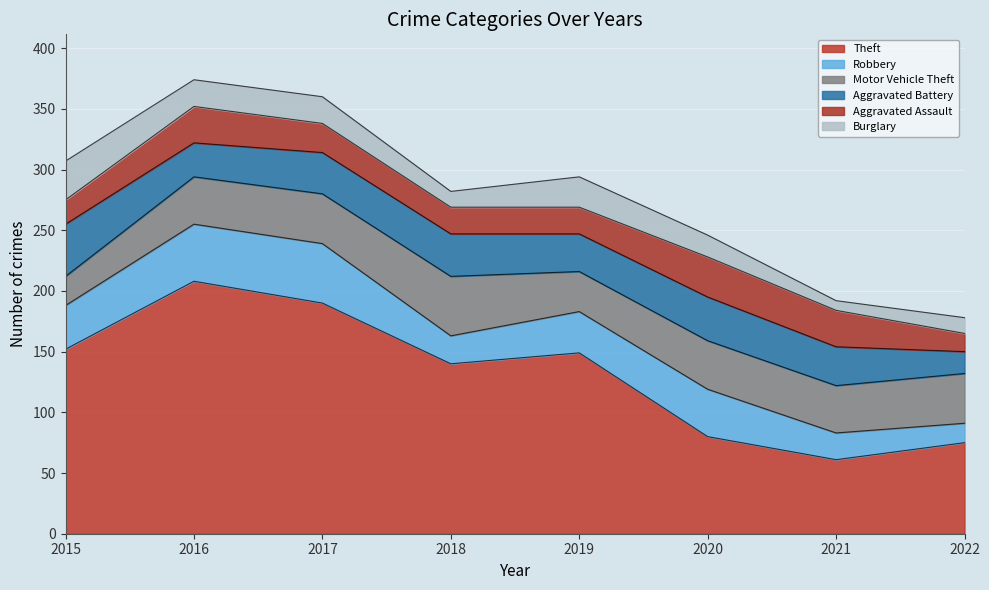

Rank the categories by Aggravated Assault value from lowest to highest.

2022, 2015, 2018, 2019, 2017, 2016, 2021, 2020